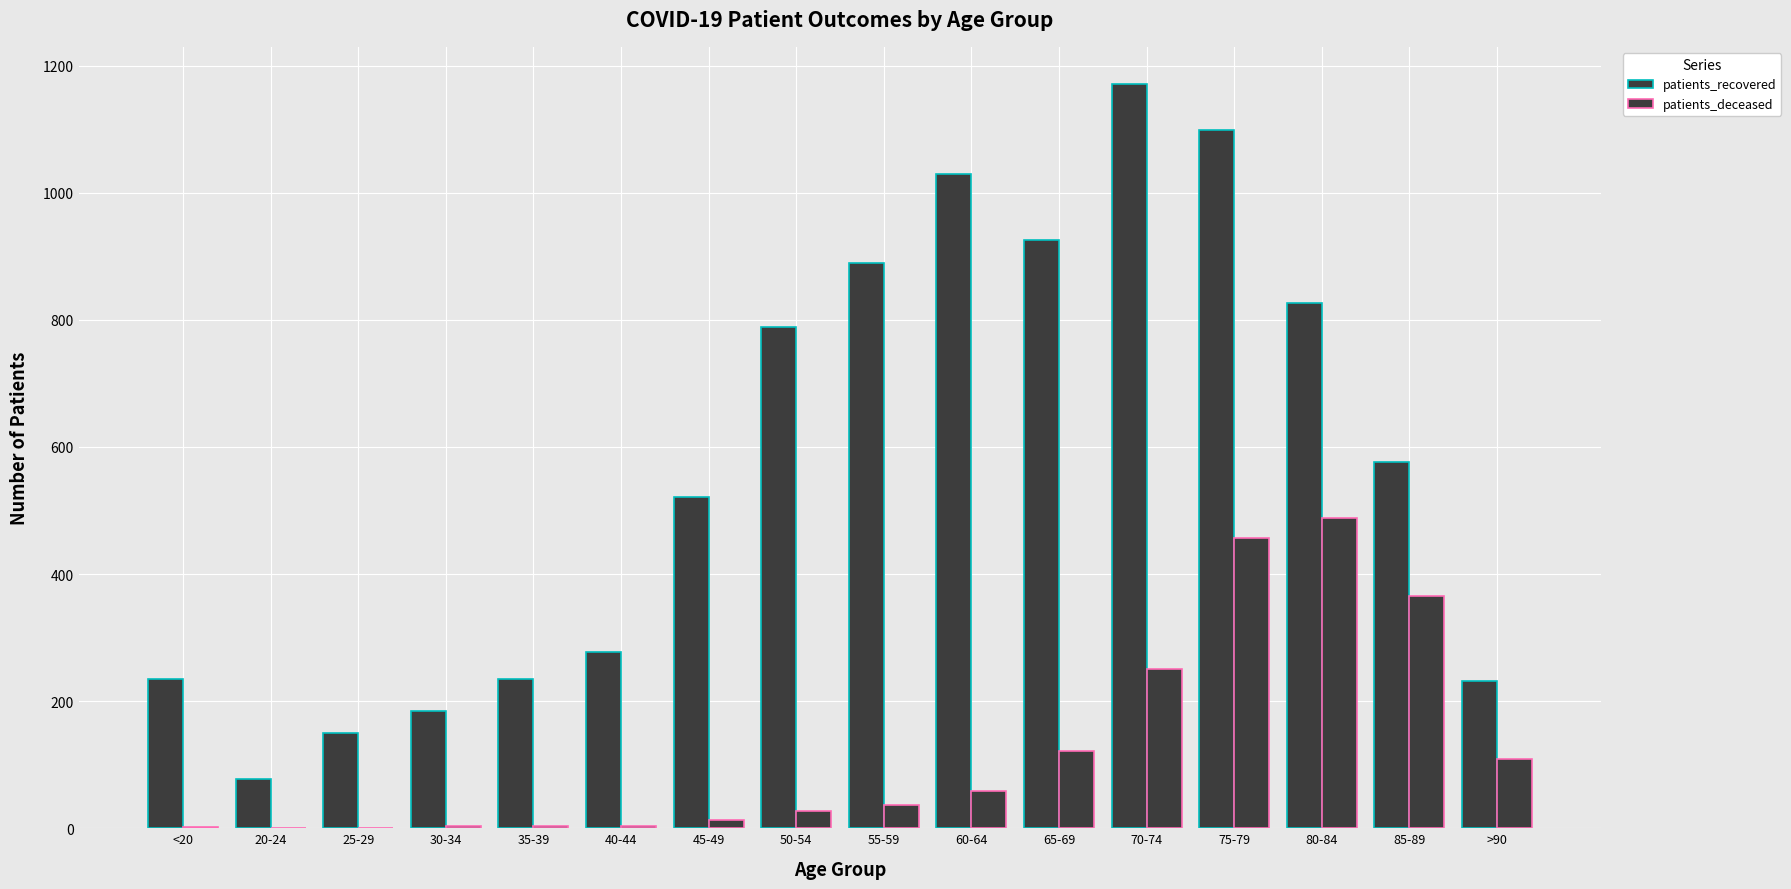

Reading right to left, list all the values displayed in this chart.

patients_recovered: >90=231	85-89=576	80-84=827	75-79=1098	70-74=1171	65-69=925	60-64=1030	55-59=890	50-54=788	45-49=522	40-44=278	35-39=235	30-34=185	25-29=150	20-24=78	<20=235
patients_deceased: >90=109	85-89=365	80-84=488	75-79=457	70-74=251	65-69=121	60-64=58	55-59=36	50-54=27	45-49=13	40-44=3	35-39=4	30-34=3	25-29=0	20-24=0	<20=2